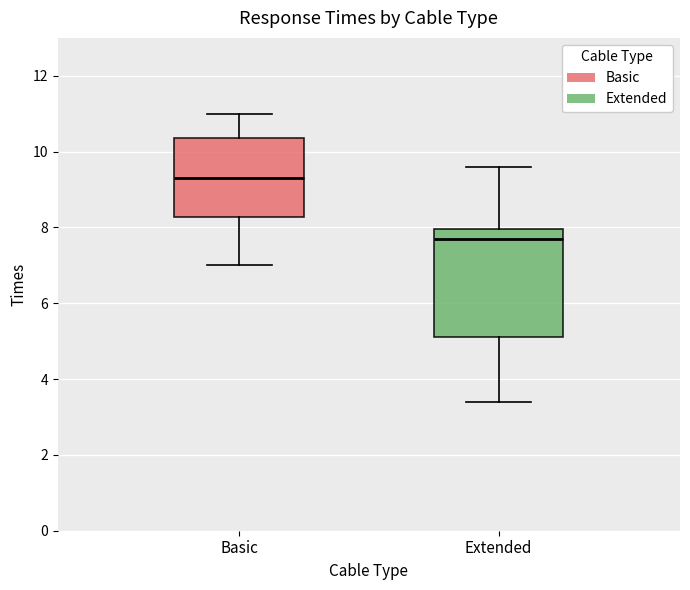

Where does the lower whisker of the box for Basic end on the y-axis? The values are not printed on the chart, so give them approximately, as read against the axis.

7.0